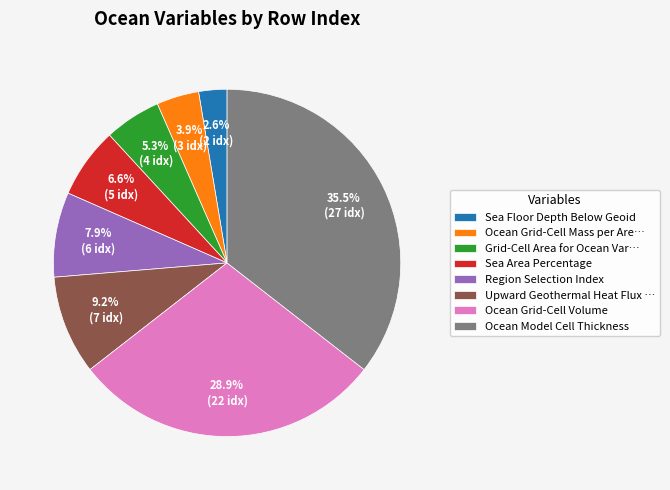

Rank the categories by value from lowest to highest.

Sea Floor Depth Below Geoid, Ocean Grid-Cell Mass per Are…, Grid-Cell Area for Ocean Var…, Sea Area Percentage, Region Selection Index, Upward Geothermal Heat Flux …, Ocean Grid-Cell Volume, Ocean Model Cell Thickness